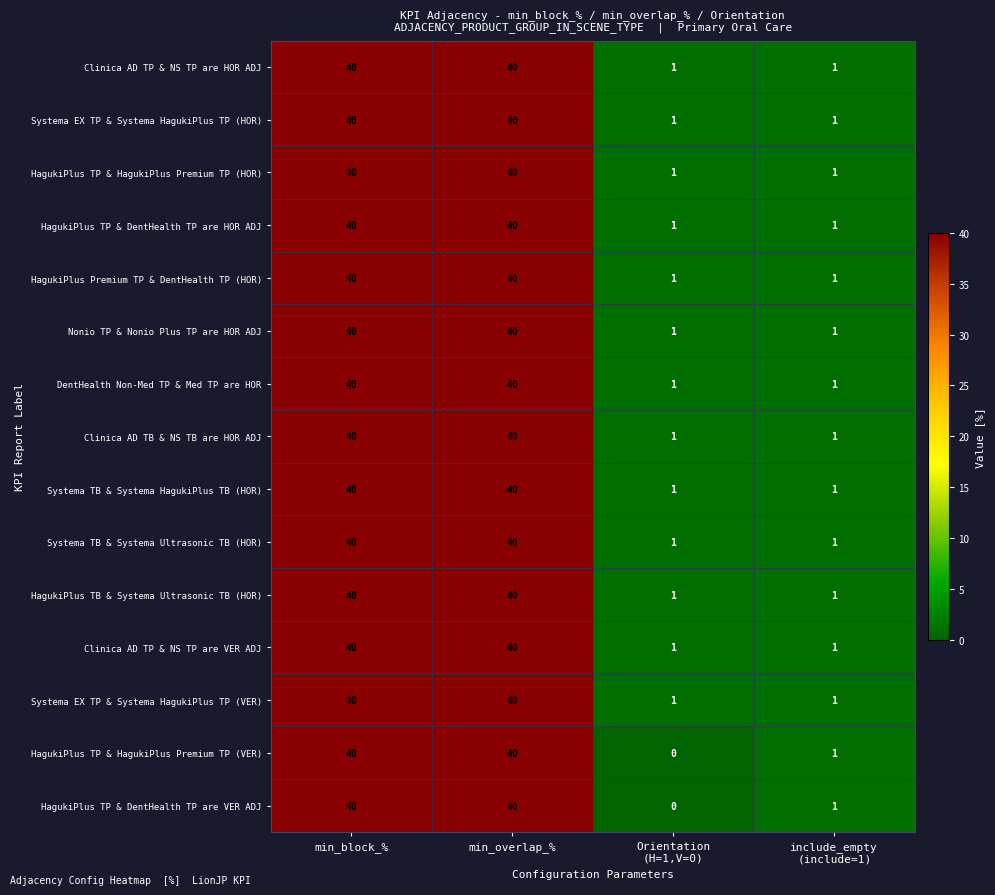

What is the difference between the maximum and minimum values in the HagukiPlus TP & HagukiPlus Premium TP (VER) series?

40